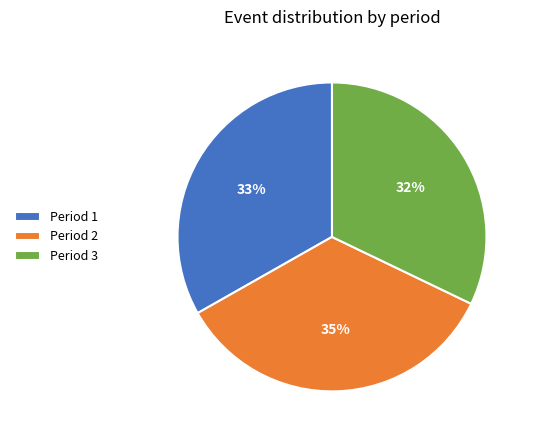

To the nearest percent, what percentage of the pie is Period 2?

35%